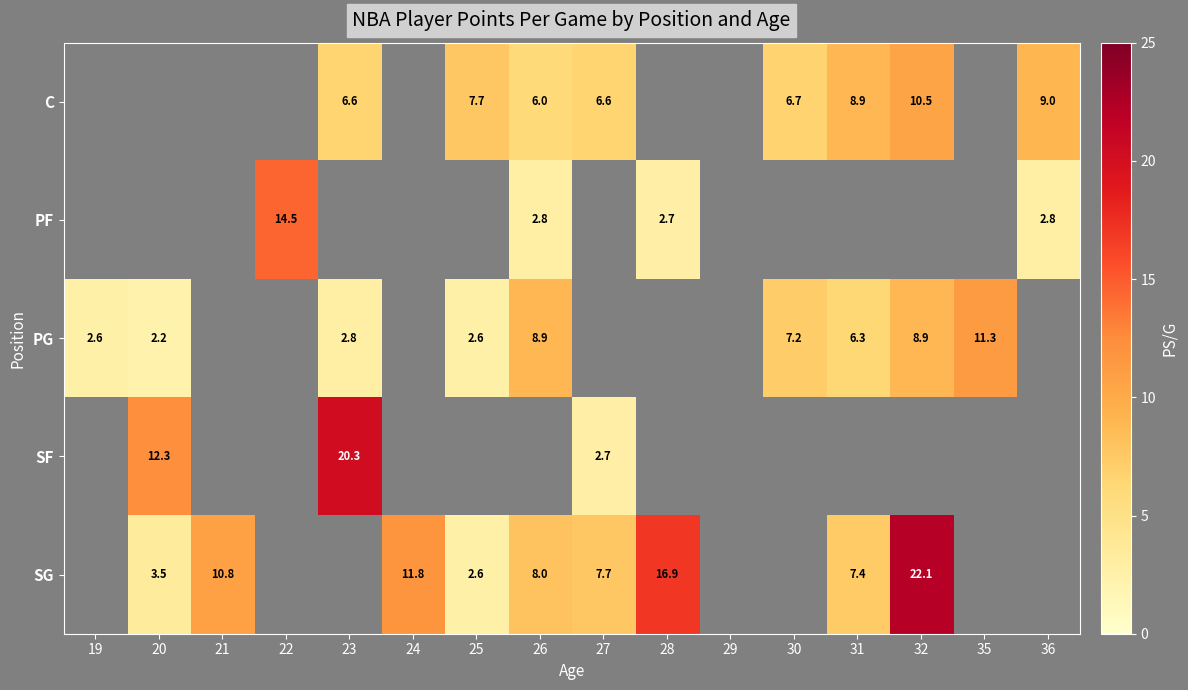

True or false: C has a value of 6.0 at 26.

True